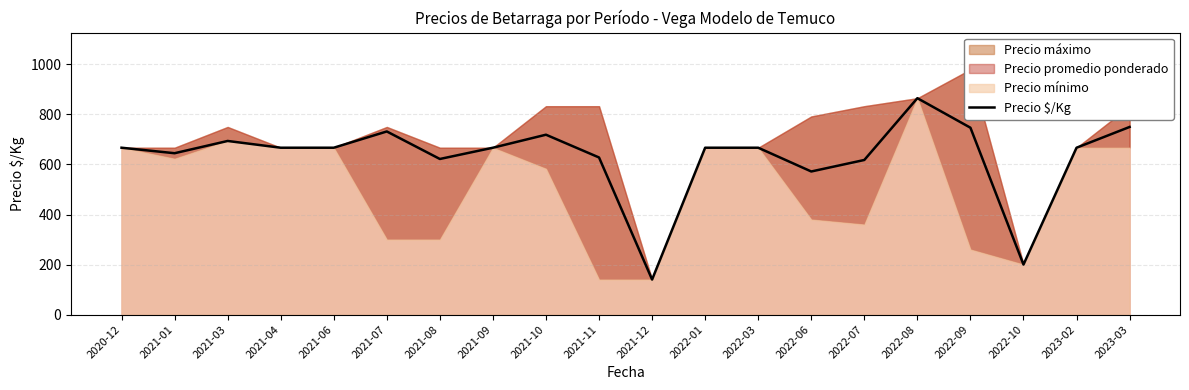

Which category has the lowest value in the Precio $/Kg series?

2021-12